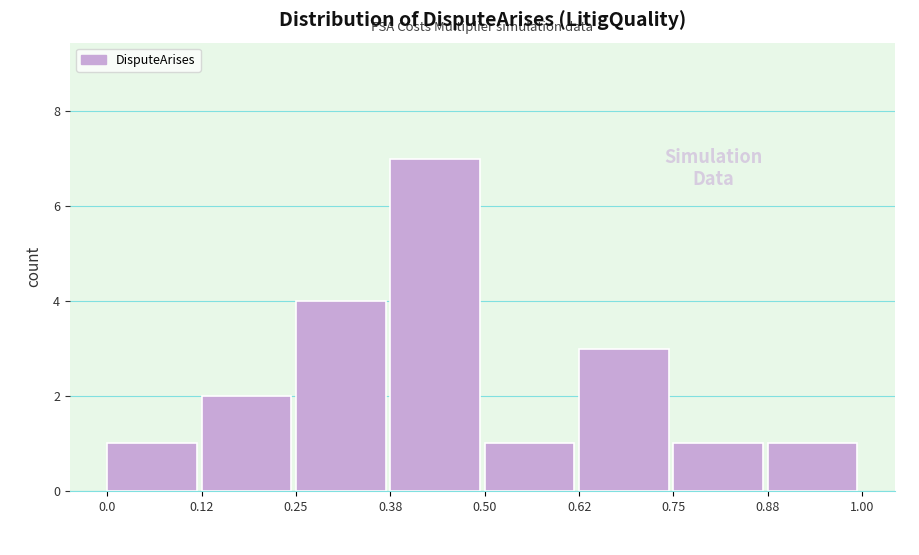

Which range on the x-axis has the tallest bar?

0.38 to 0.50